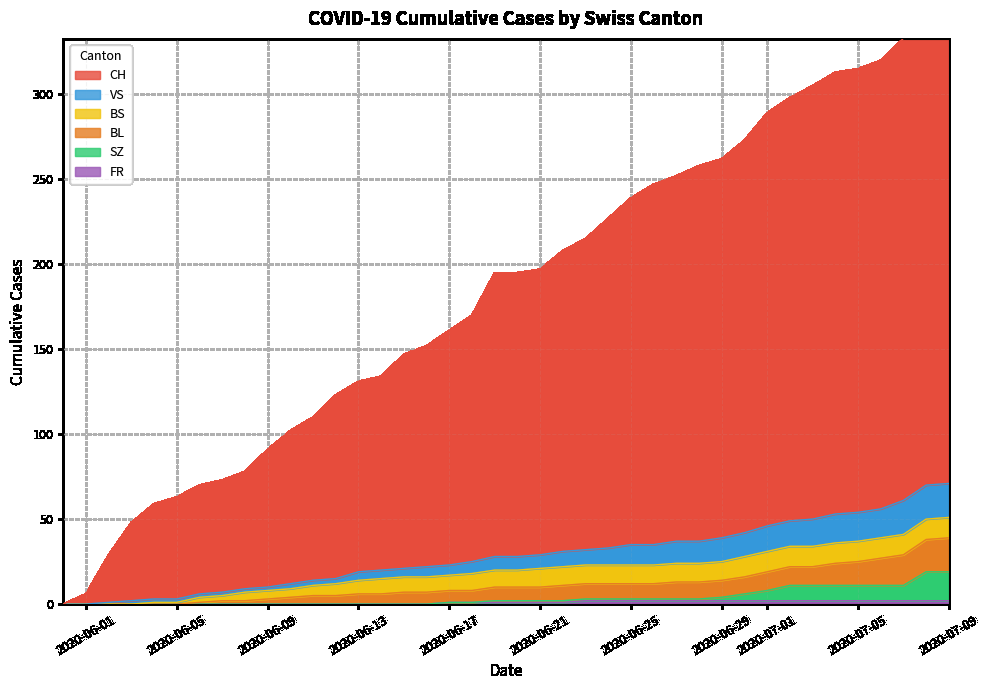

True or false: FR has a value of 2 at 2020-07-09.

True